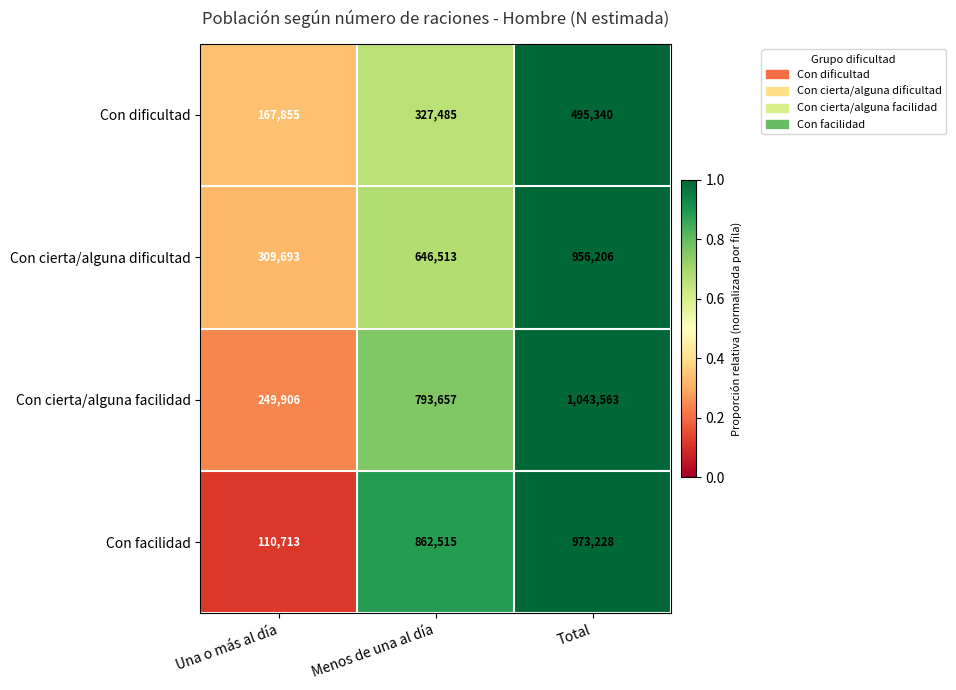

The value of Con facilidad at Menos de una al día is 315203. True or false?

False